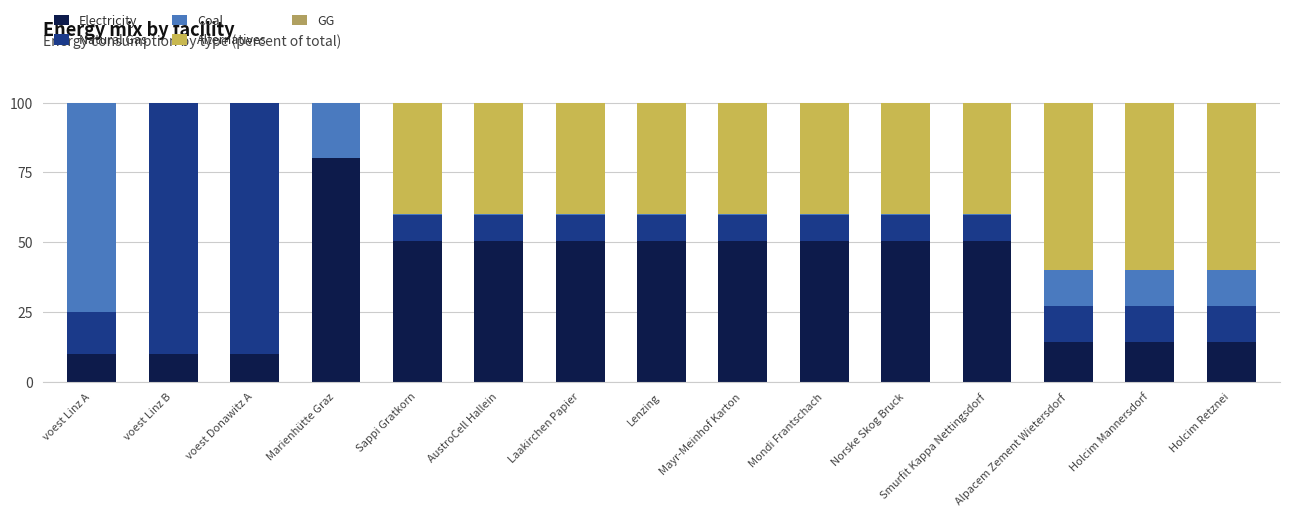

At Mondi Frantschach, list the series in order from largest to smallest.

Electricity, Alternatives, Natural Gas, Coal, GG